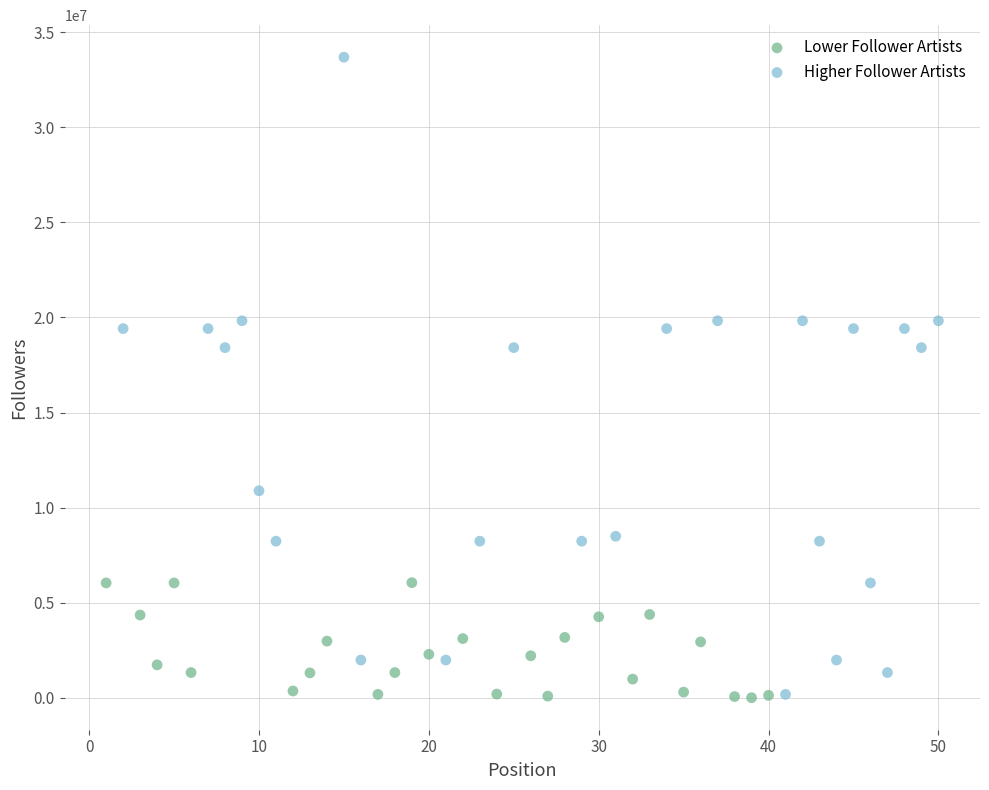

Which series contains the highest Y value?

Higher Follower Artists